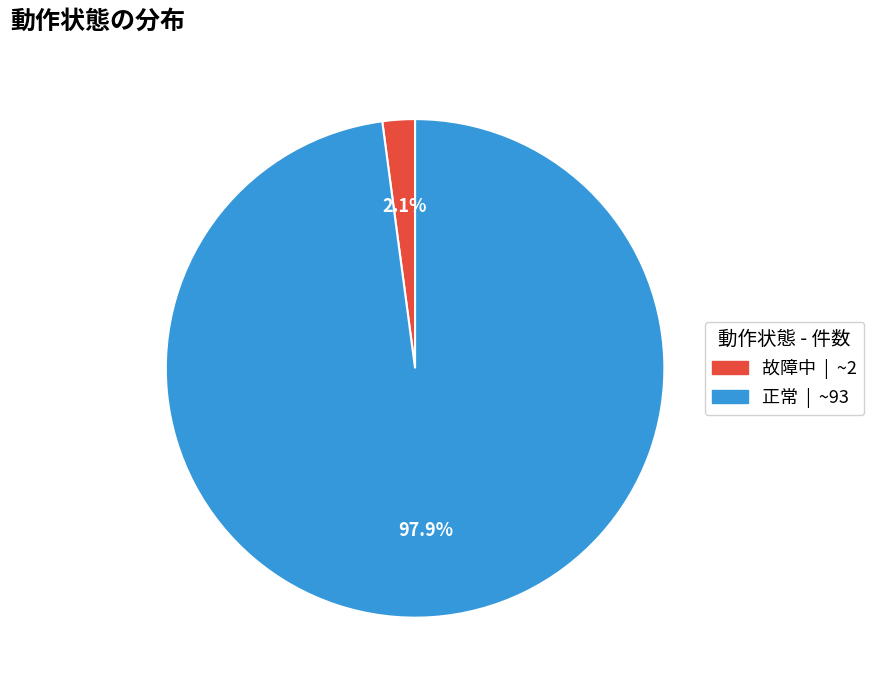

The 正常 slice represents 89% of the pie. True or false?

False